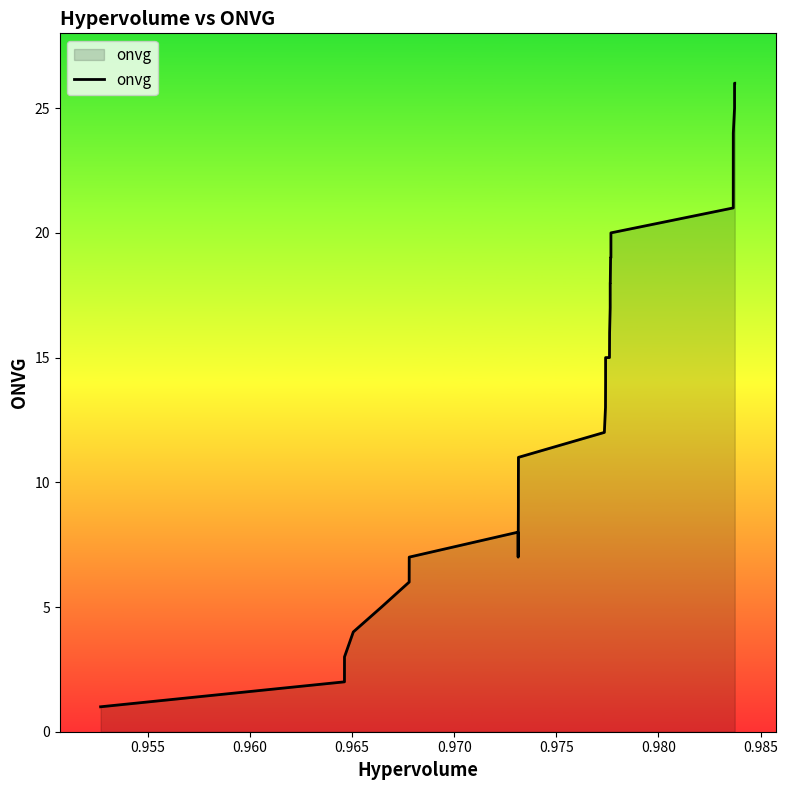

Count the number of data series in this chart.

1